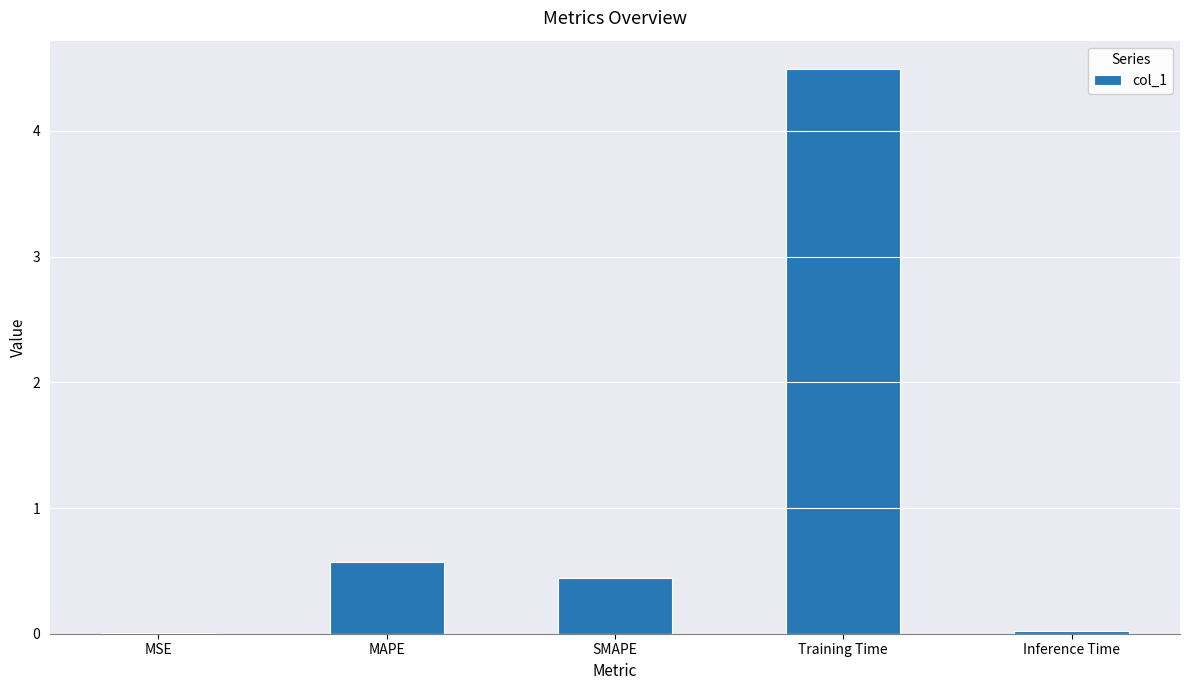

Which label corresponds to the largest value in the chart?

Training Time